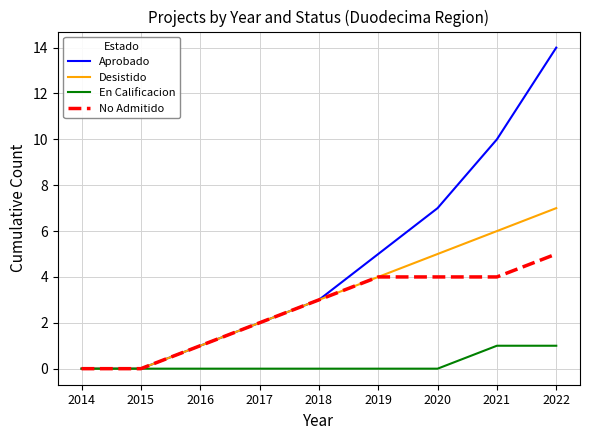

Count the Desistido values in the range 1 to 5.

5